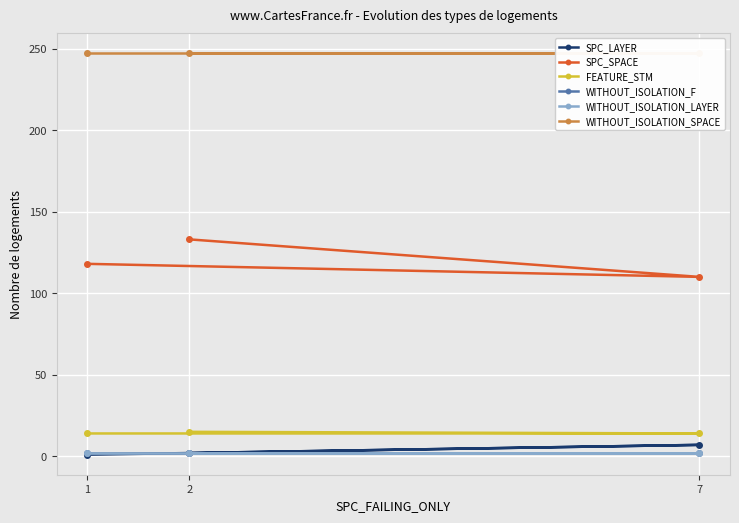

Is it true that SPC_LAYER equals 1 at 1?

False